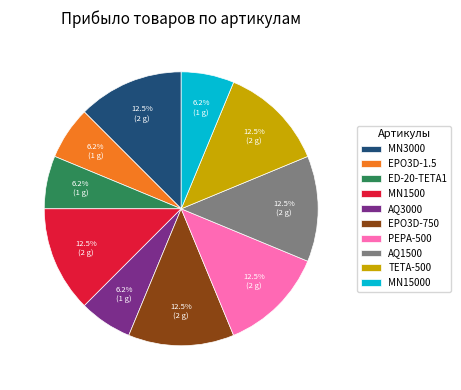

How much of the chart is everything except AQ1500?

87.5%